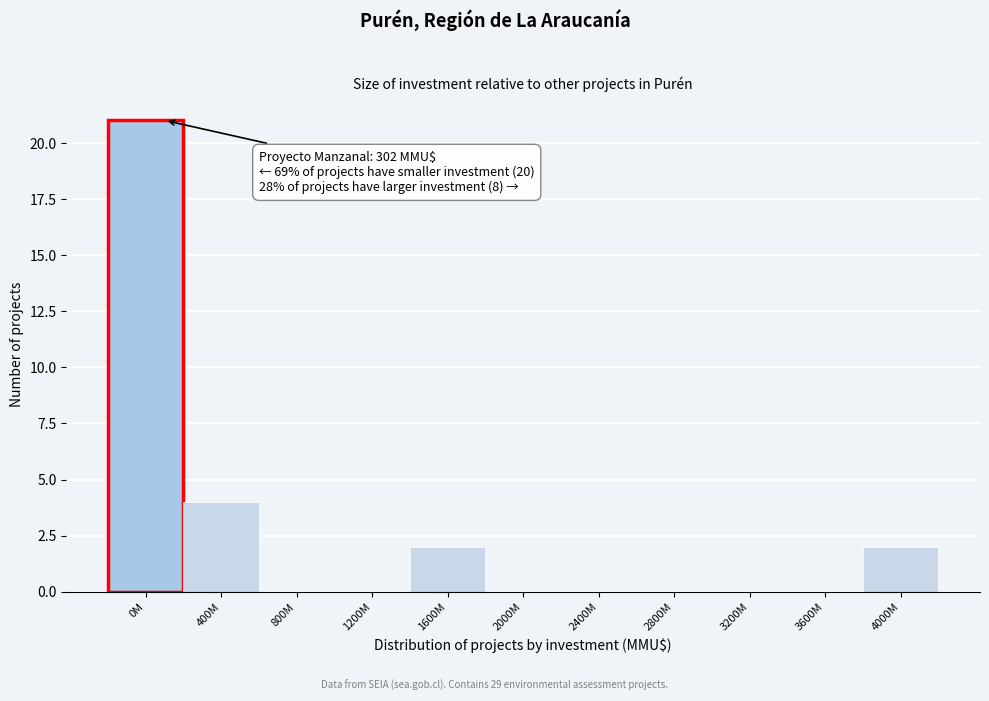

Reading left to right, transcribe all the data shown in this chart.

0M=21	400M=4	800M=0	1200M=0	1600M=2	2000M=0	2400M=0	2800M=0	3200M=0	3600M=0	4000M=2